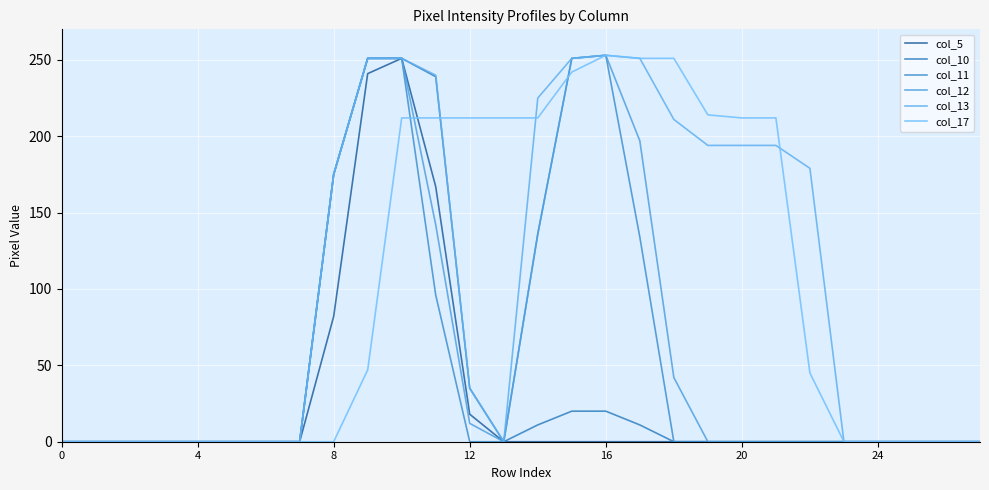

How many lines are shown in the chart?

6